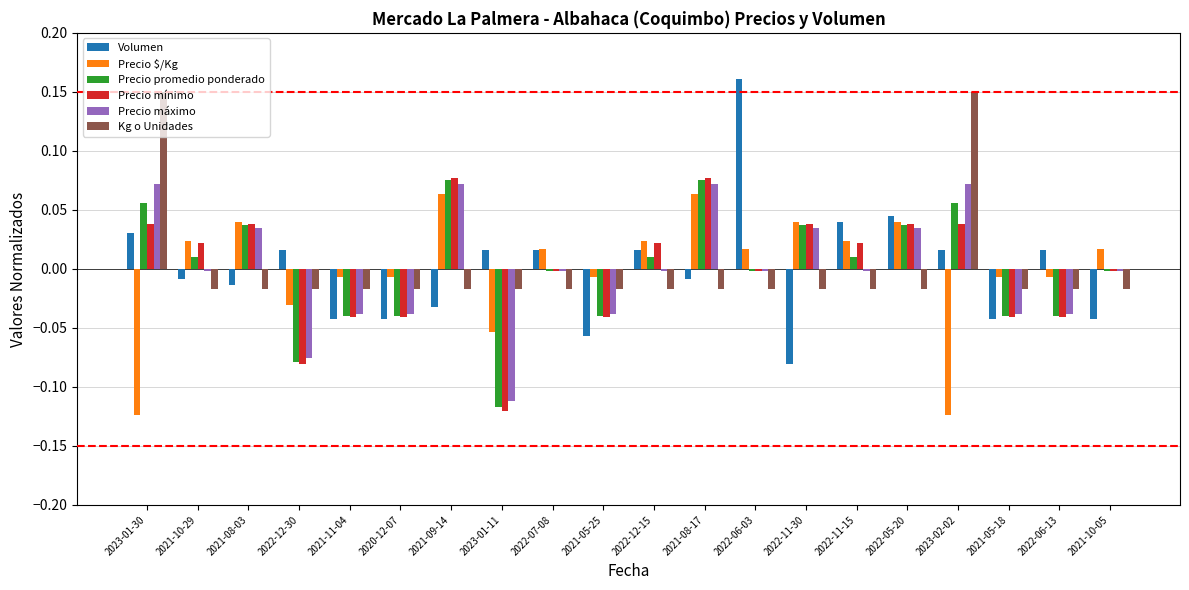

What is the difference between the highest and lowest values at 2023-02-02?

0.3